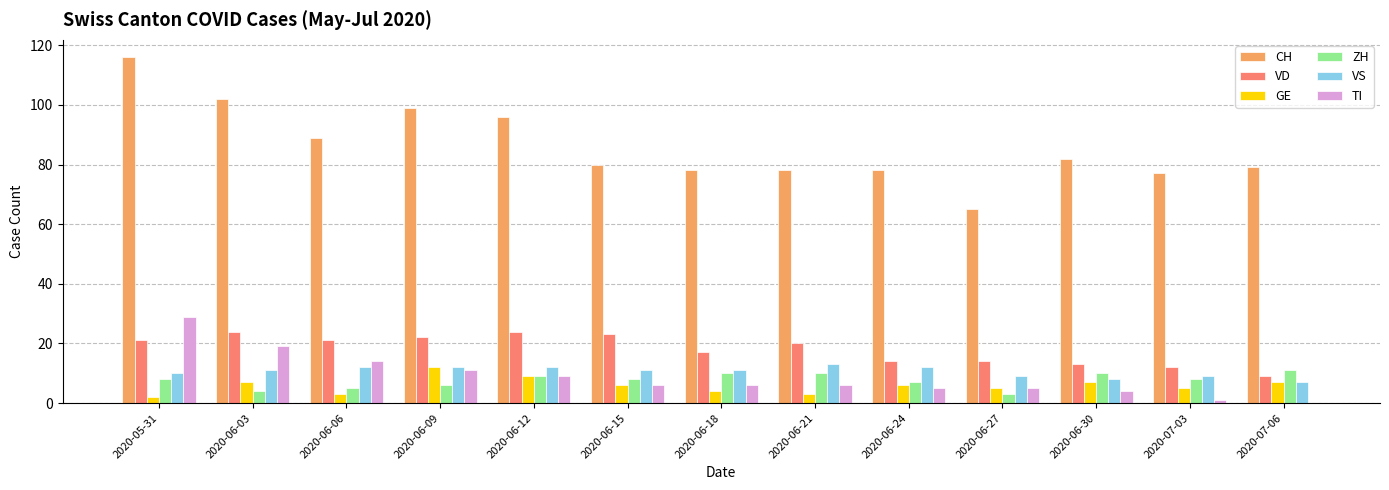

The ZH series shows 4 at 2020-07-03. True or false?

False